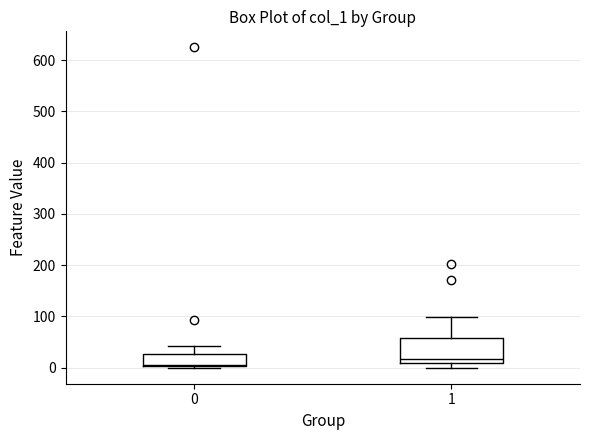

Reading left to right, transcribe this box plot: for each box, give where its median line is, the range the box spans, and where its two whiskers end, as read against the y-axis. The values are not printed on the chart, so give them approximately, as read against the axis.

0: median 10, box 0 to 30, whiskers 0 to 40
1: median 20, box 10 to 60, whiskers 0 to 100